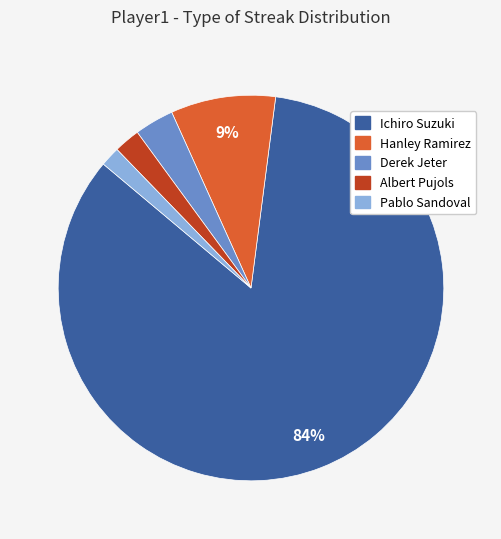

To the nearest percent, what portion does Ichiro Suzuki represent?

84%